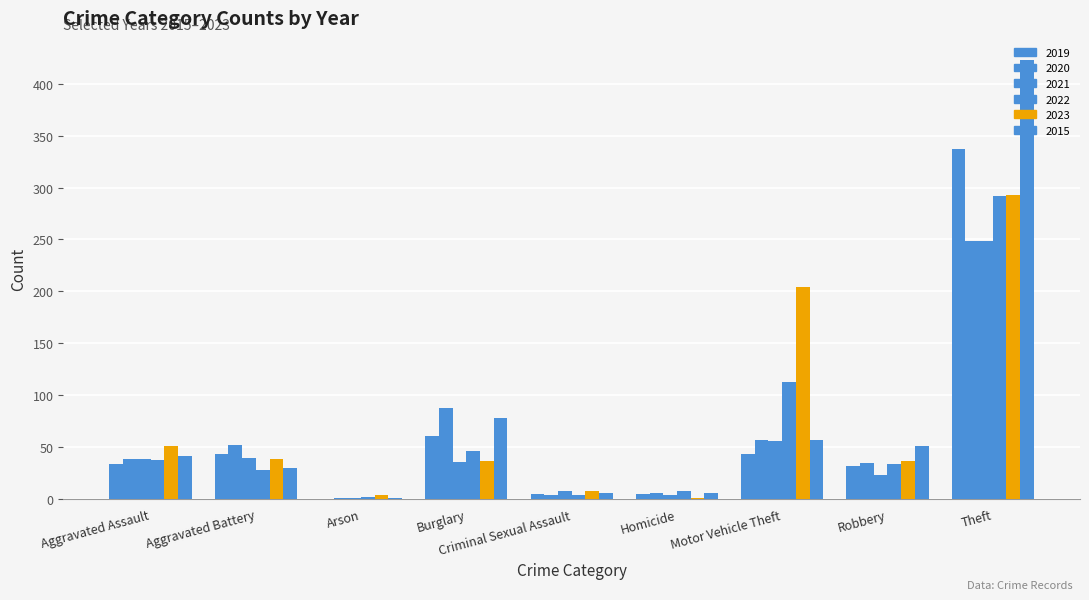

What is the maximum value shown in the chart?

423